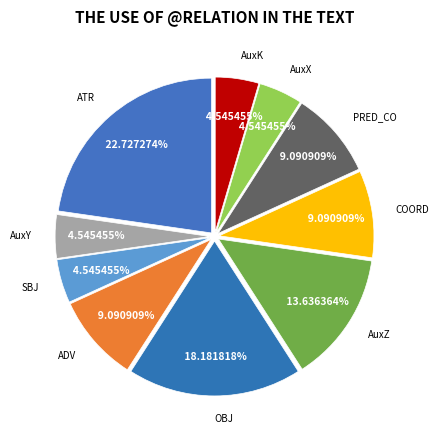

How many slices are in this pie chart?

10